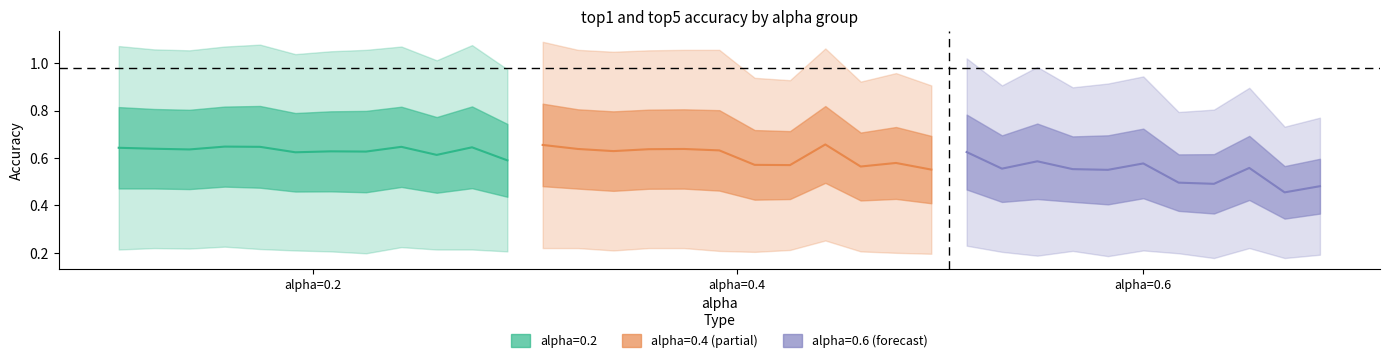

The value of top5_accuracy at 32 is 0.9. True or false?

True